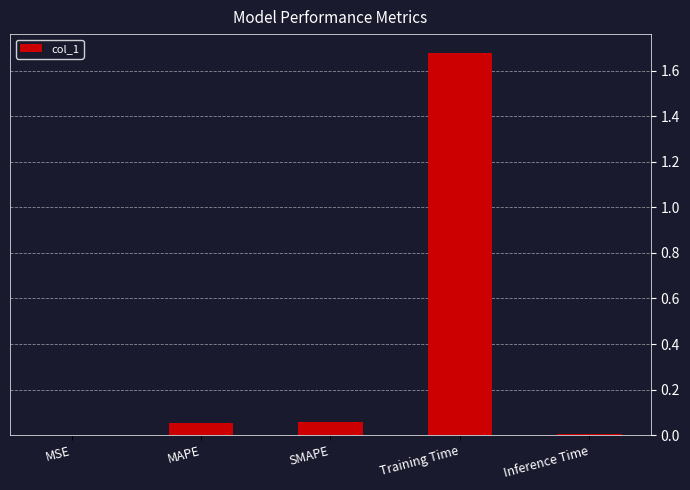

What is the average value?

0.4